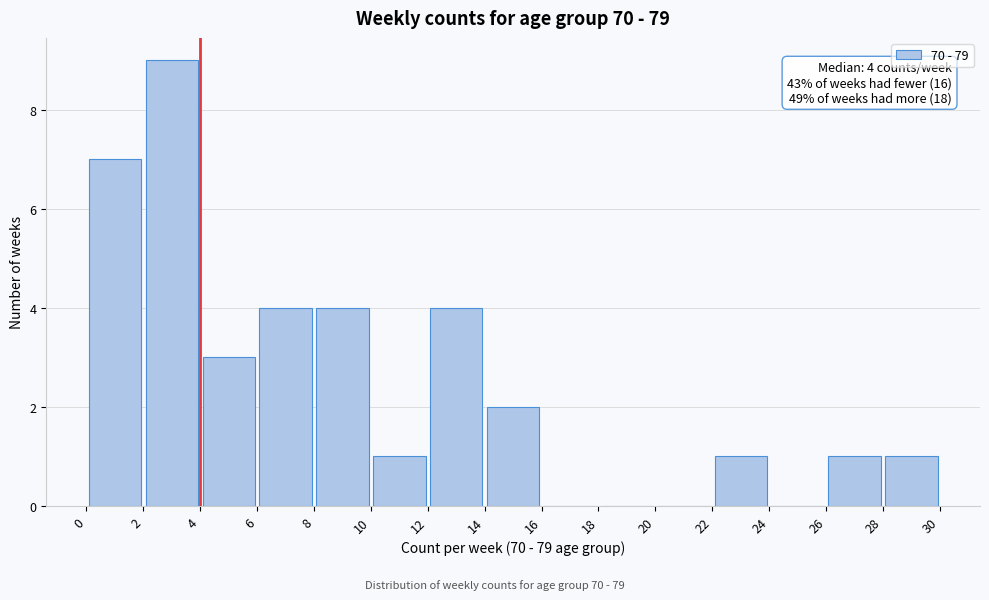

Which range on the x-axis has the tallest bar?

2 to 4